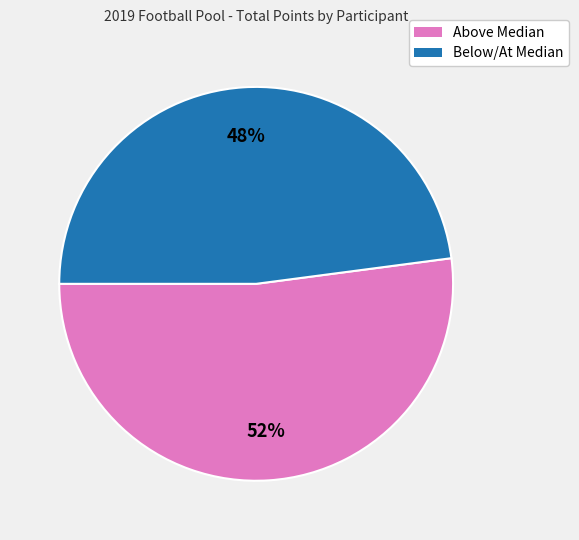

Is there a majority slice in this chart?

Yes